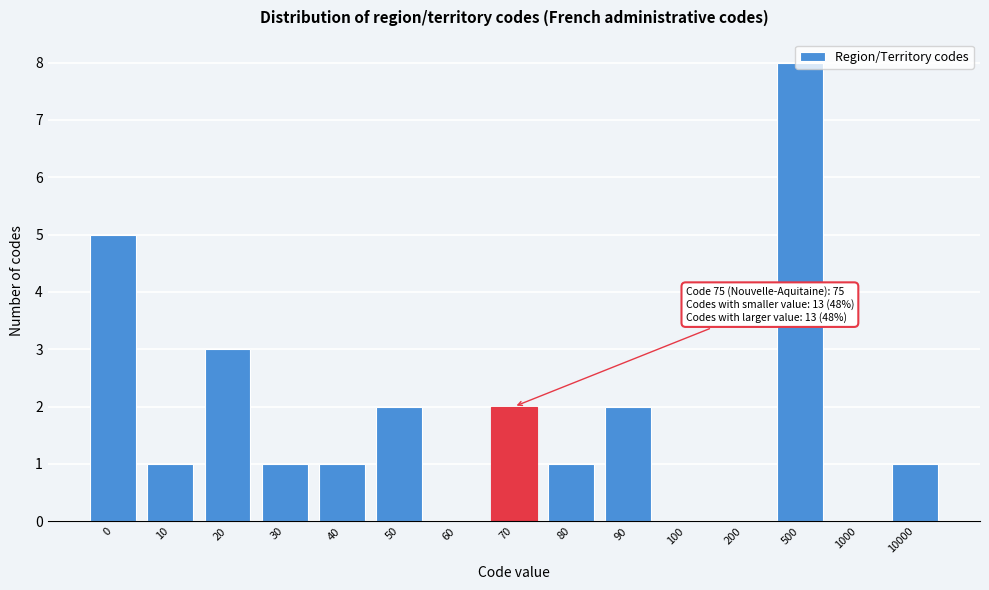

What is the maximum value shown in the chart?

8